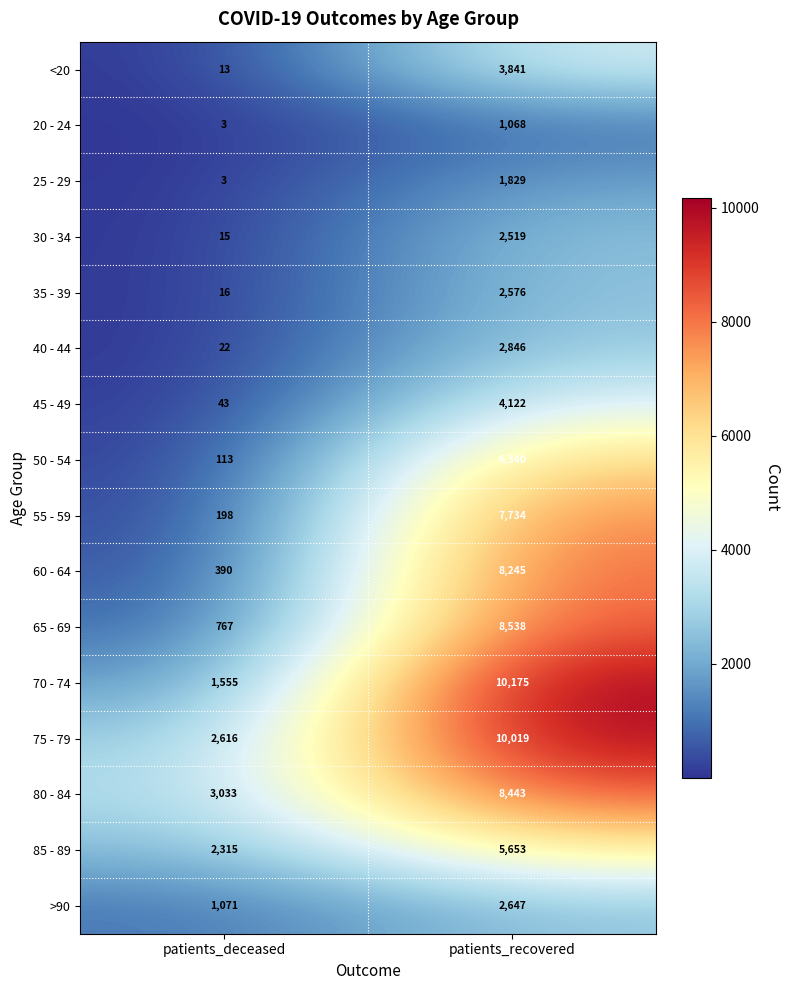

What is the average value of the 40 - 44 series?

1434